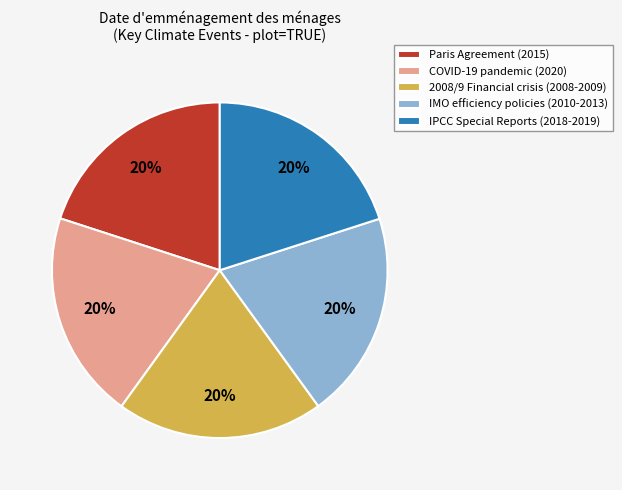

How many slices are in this pie chart?

5